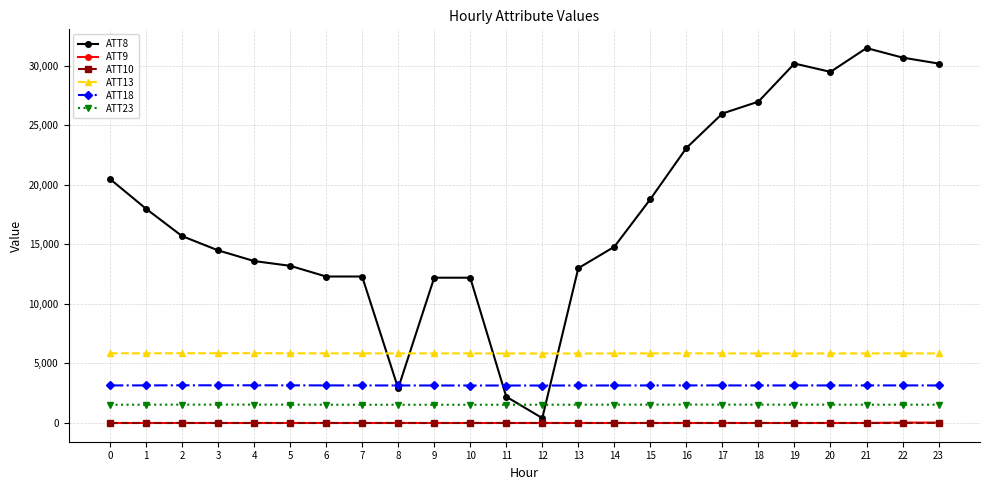

Which series has the largest total across all categories?

ATT8